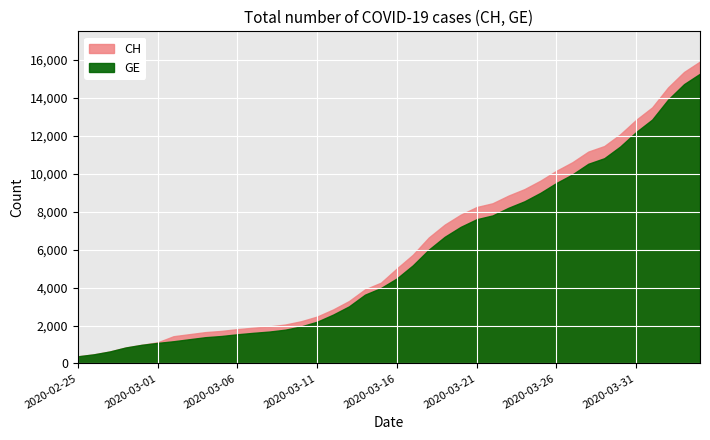

What are all the series names shown in the legend?

CH, GE